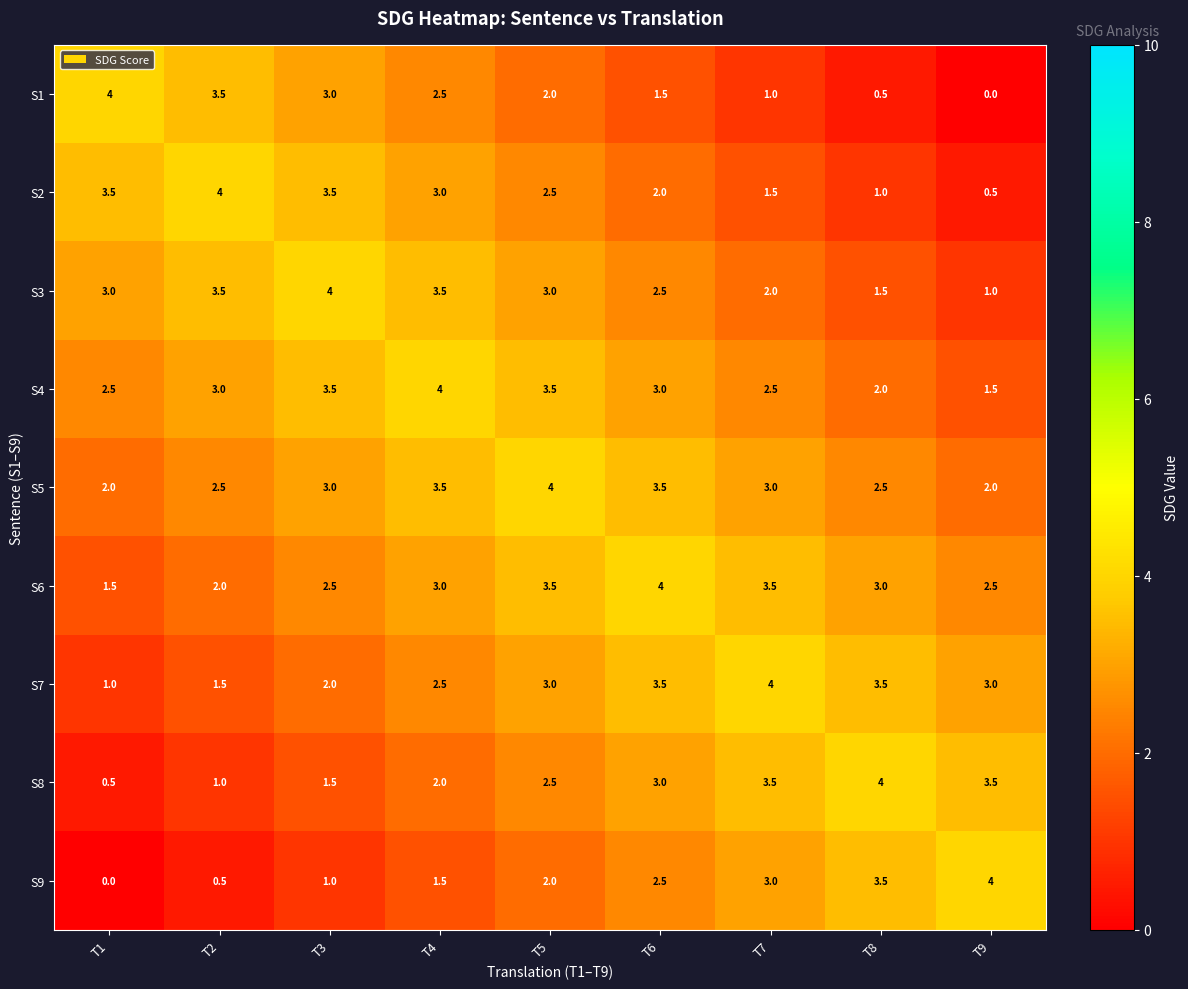

What is the approximate value of S5 at T2?

2.5